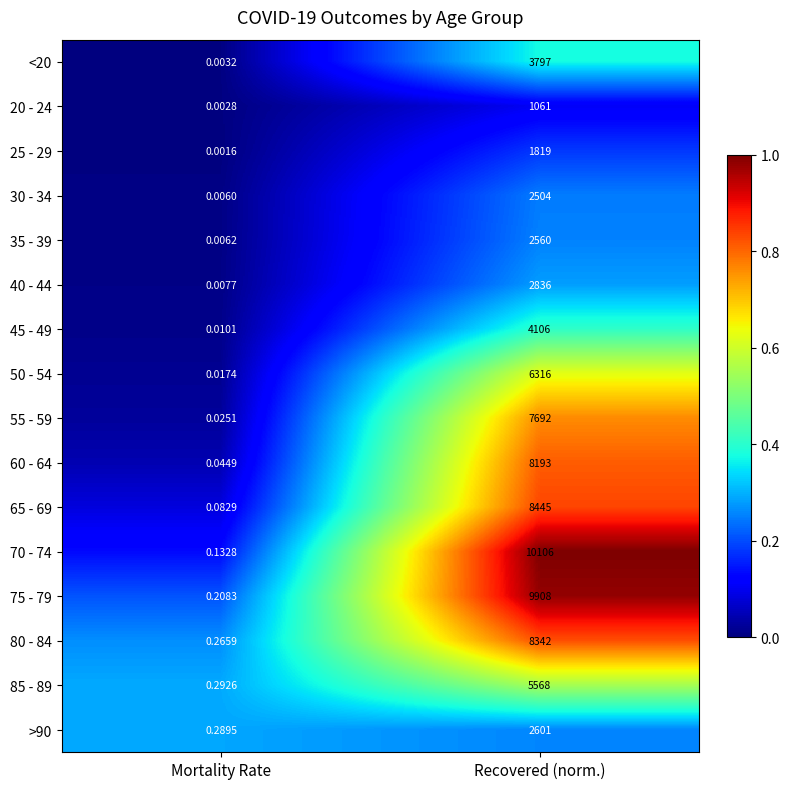

At which category is the sum across all series the highest?

Recovered (norm.)